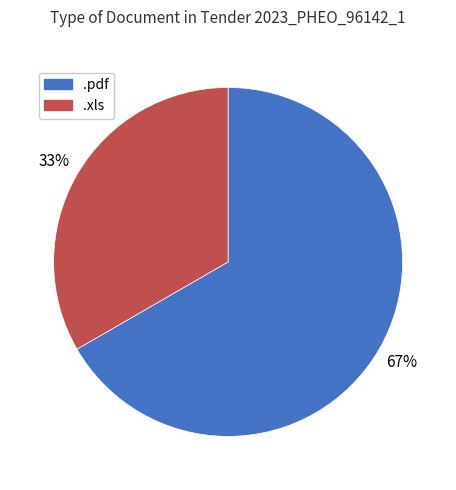

Is it true that .pdf is 67% of the pie?

True